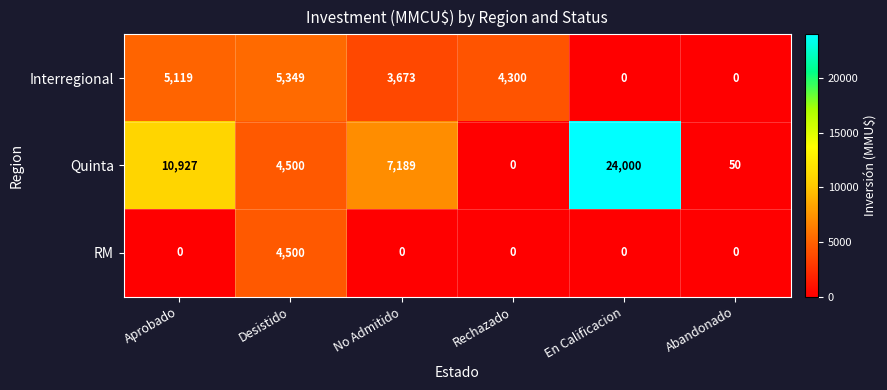

The Interregional series shows 5119 at Aprobado. True or false?

True